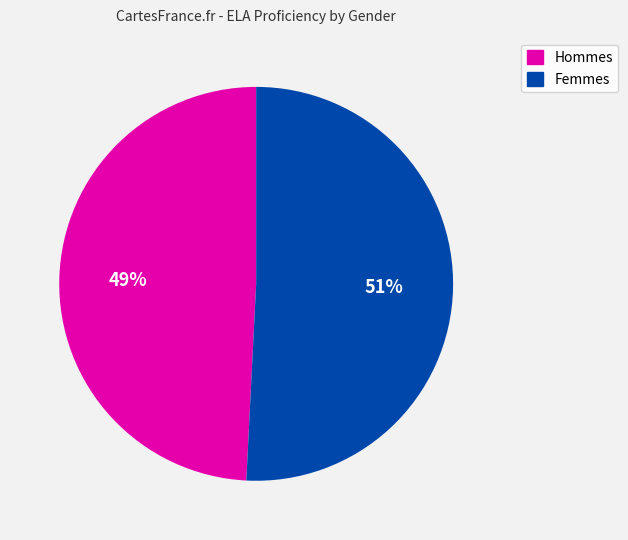

Is there any slice that represents more than half of the pie?

Yes